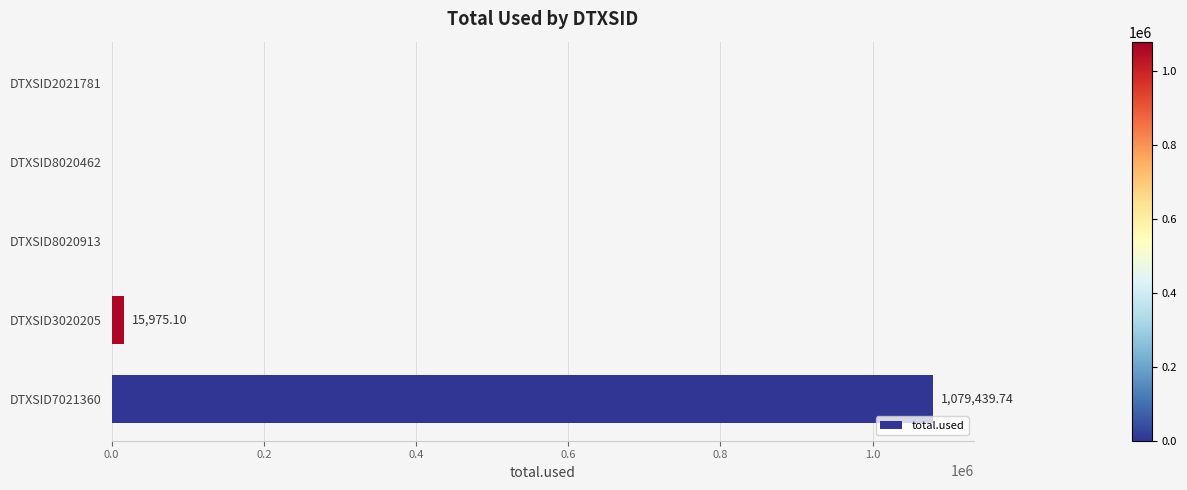

Which has a higher value, DTXSID8020913 or DTXSID7021360?

DTXSID7021360